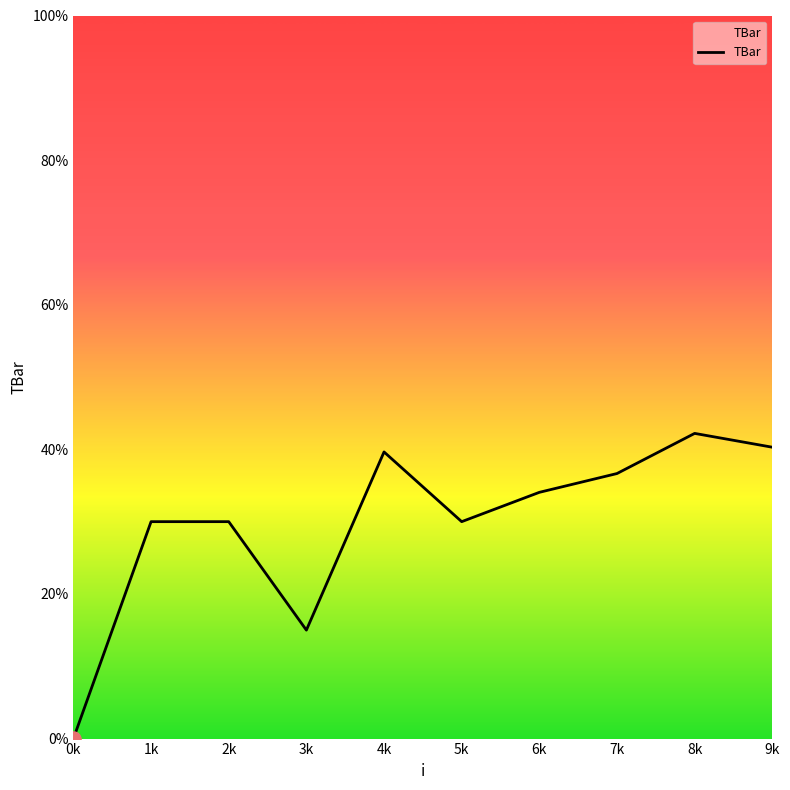

Between 8k and 3k, which is larger?

8k